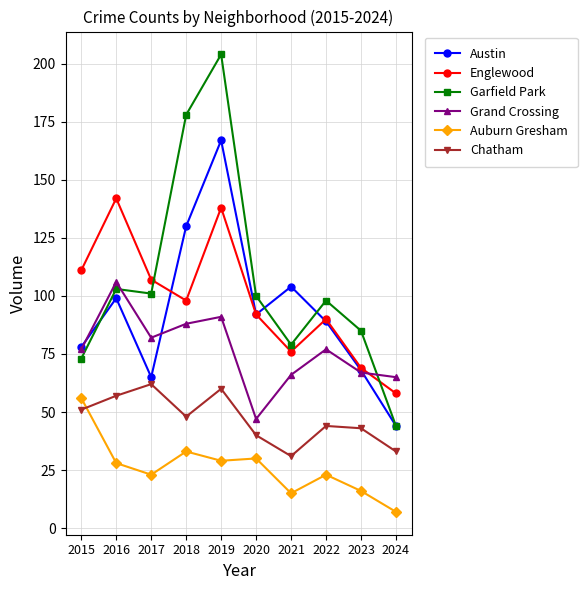

Reading left to right, what are all the values shown in this chart?

Austin: 2015=78	2016=99	2017=65	2018=130	2019=167	2020=92	2021=104	2022=89	2023=68	2024=44
Englewood: 2015=111	2016=142	2017=107	2018=98	2019=138	2020=92	2021=76	2022=90	2023=69	2024=58
Garfield Park: 2015=73	2016=103	2017=101	2018=178	2019=204	2020=100	2021=79	2022=98	2023=85	2024=44
Grand Crossing: 2015=77	2016=106	2017=82	2018=88	2019=91	2020=47	2021=66	2022=77	2023=67	2024=65
Auburn Gresham: 2015=56	2016=28	2017=23	2018=33	2019=29	2020=30	2021=15	2022=23	2023=16	2024=7
Chatham: 2015=51	2016=57	2017=62	2018=48	2019=60	2020=40	2021=31	2022=44	2023=43	2024=33